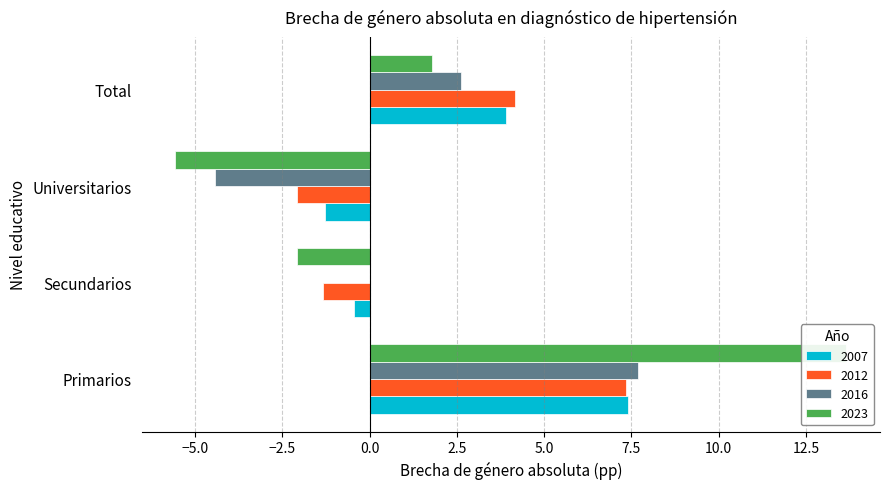

What is the total value across all series at Secundarios?

-3.9